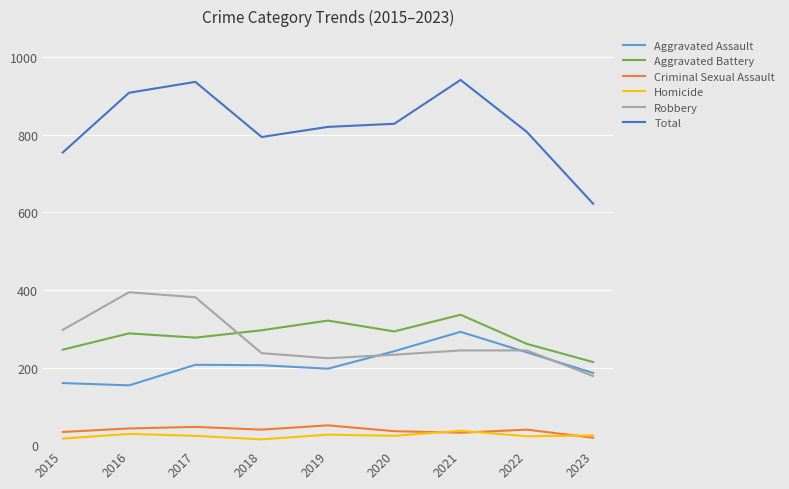

What is the sum of all Aggravated Battery values?

2532